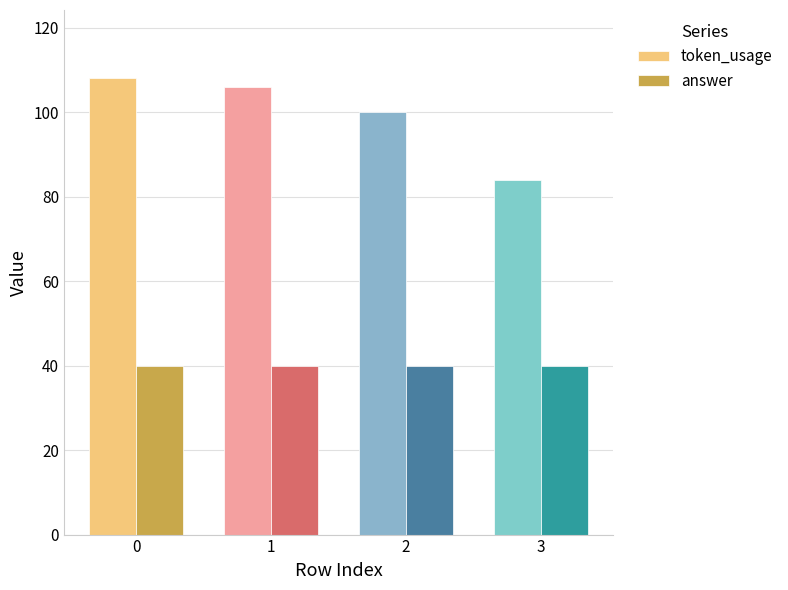

What are all the series names shown in the legend?

token_usage, answer